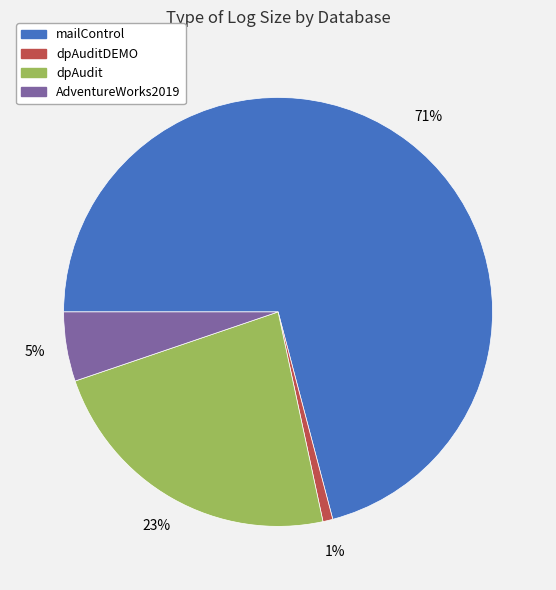

Does any single category account for the majority?

Yes